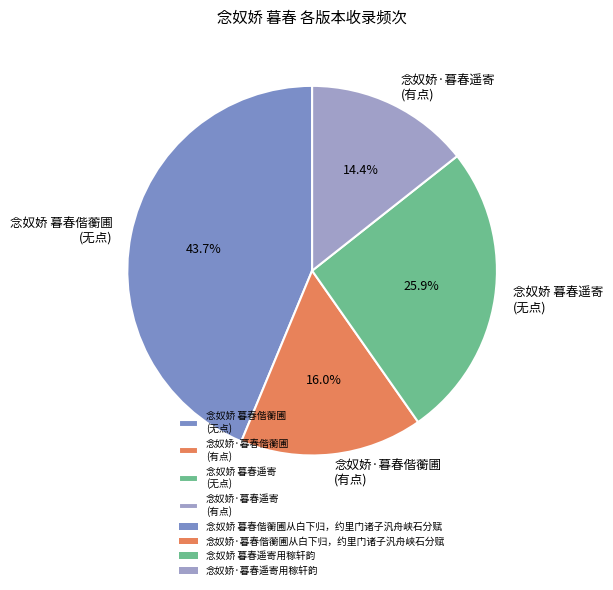

What percentage do 念奴娇 暮春偕蘅圃 (无点) and 念奴娇·暮春遥寄 (有点) together represent?

58.1%